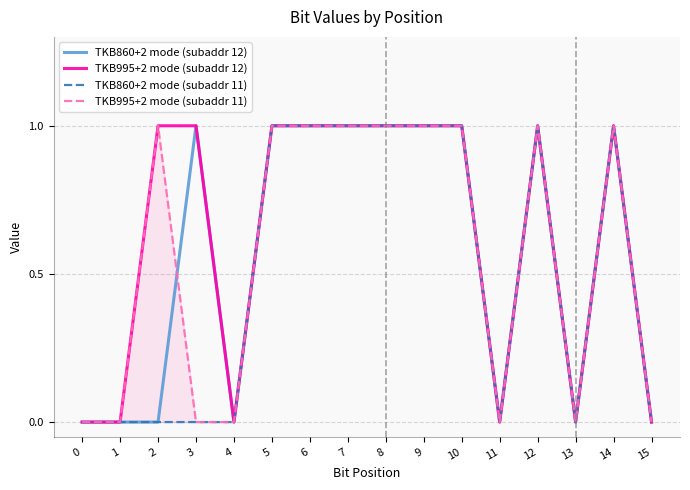

What is the sum of the TKB860+2 mode (subaddr 11) values at 5 and 3?

1